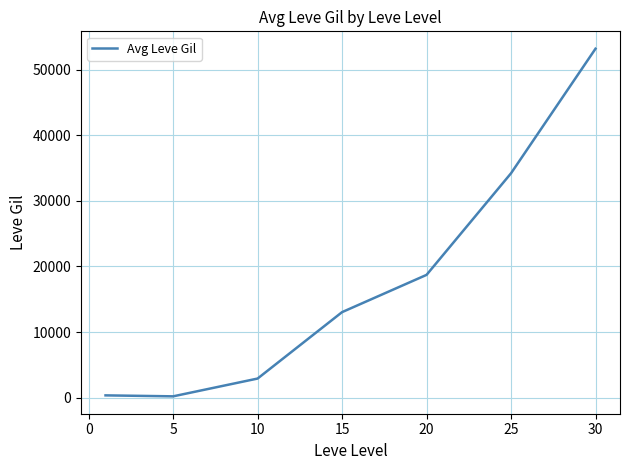

True or false: there are more than 0 points higher than both neighbors.

False